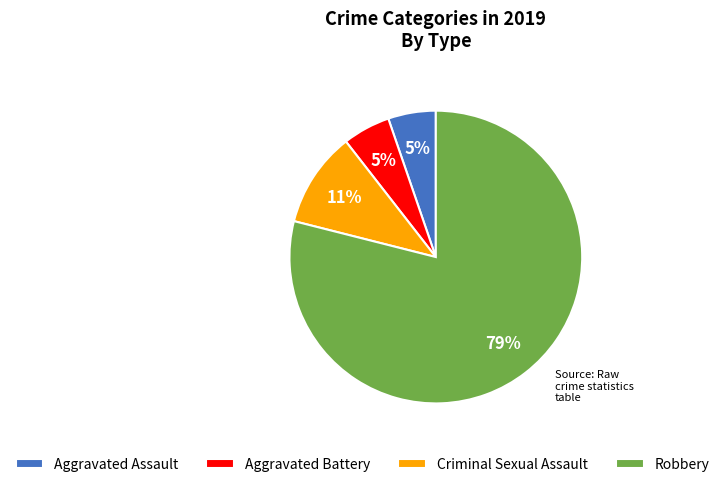

Do Criminal Sexual Assault and Robbery together represent more than half of the pie?

Yes